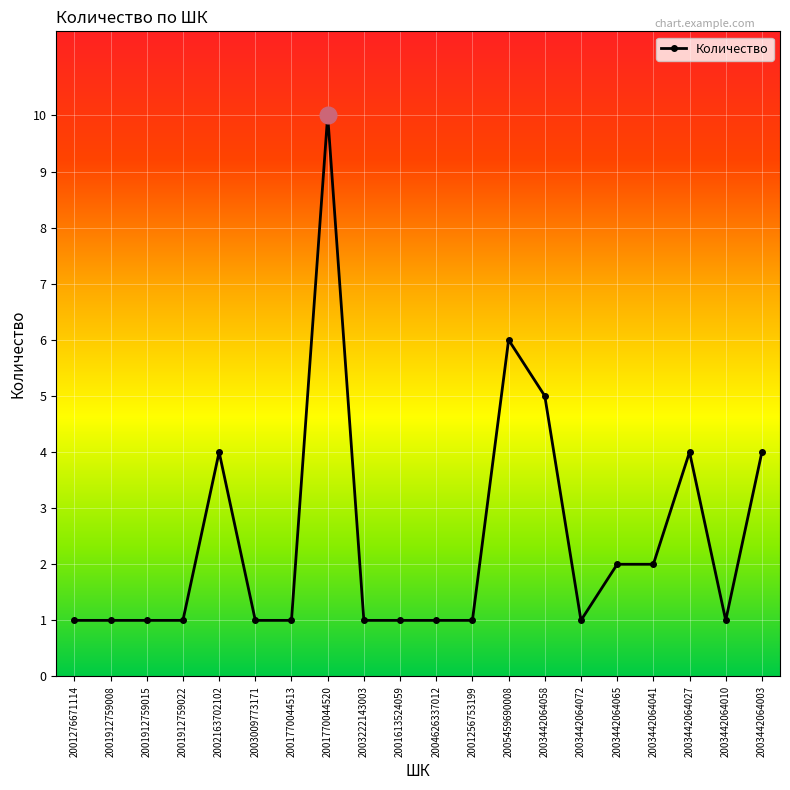

What is the approximate value at 2003442064003?

4